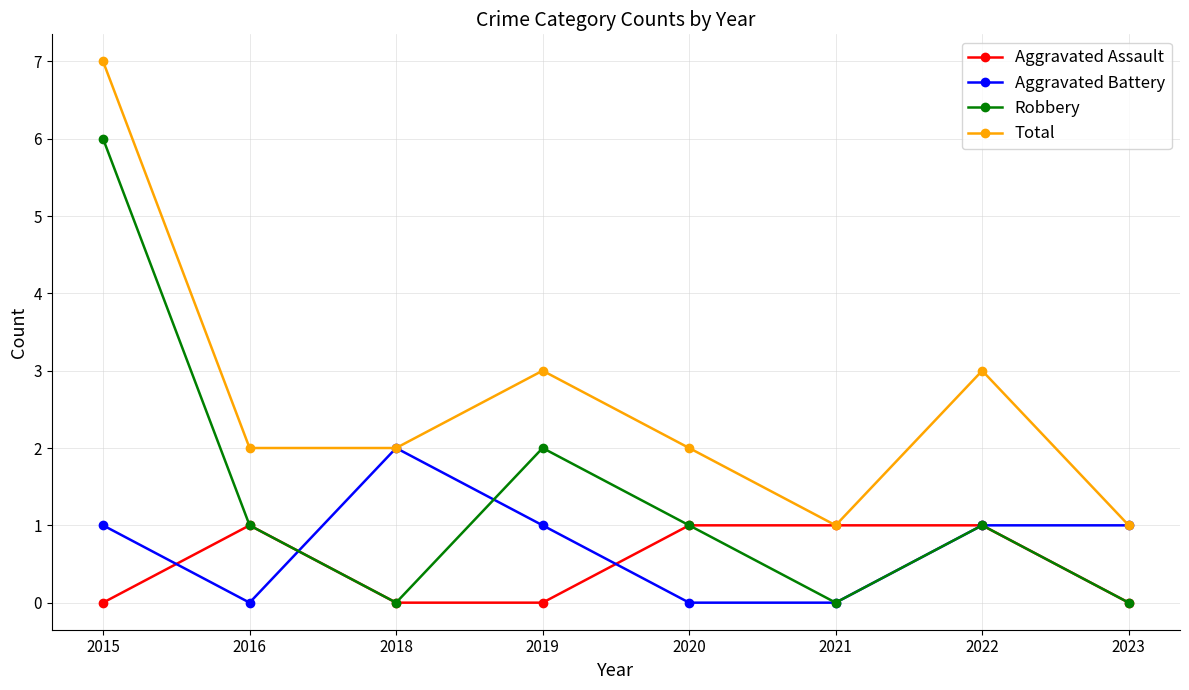

What are all the series names shown in the legend?

Aggravated Assault, Aggravated Battery, Robbery, Total